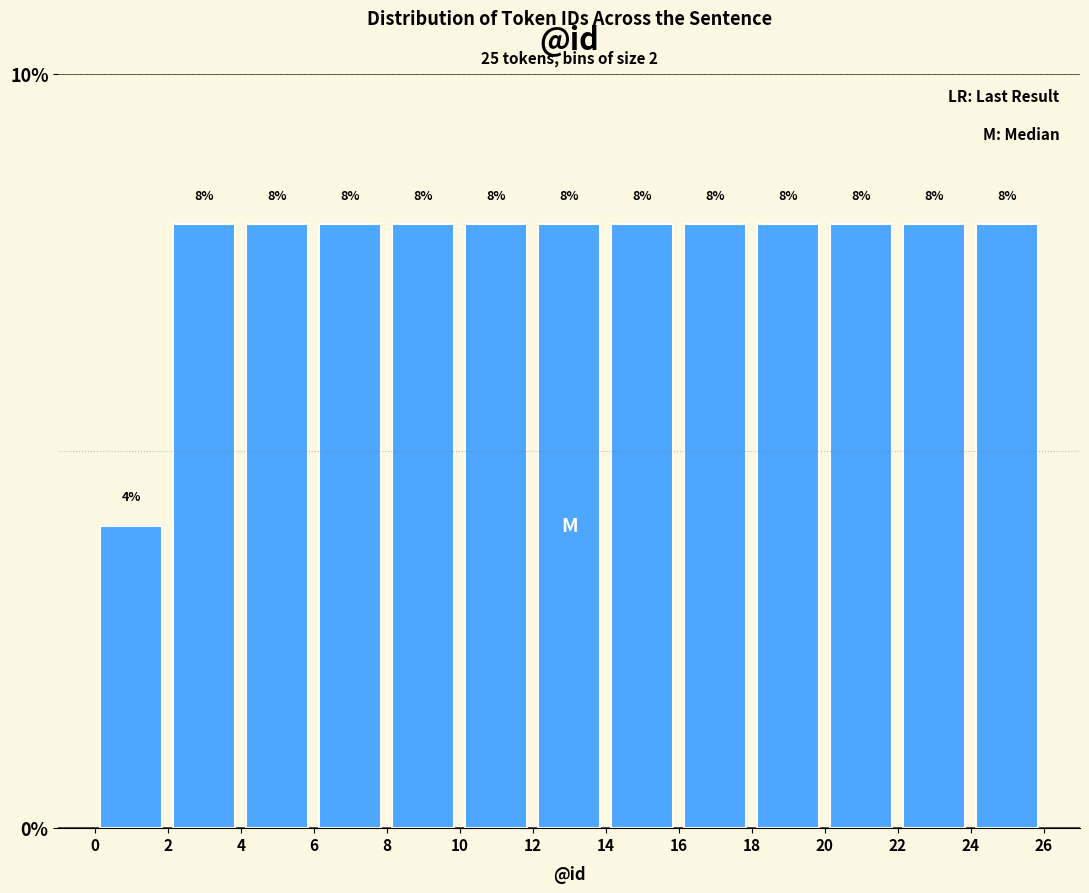

Reading left to right, transcribe this chart: for each bar, give the range it covers on the x-axis and its height.

0 to 2: 4
2 to 4: 8
4 to 6: 8
6 to 8: 8
8 to 10: 8
10 to 12: 8
12 to 14: 8
14 to 16: 8
16 to 18: 8
18 to 20: 8
20 to 22: 8
22 to 24: 8
24 to 26: 8